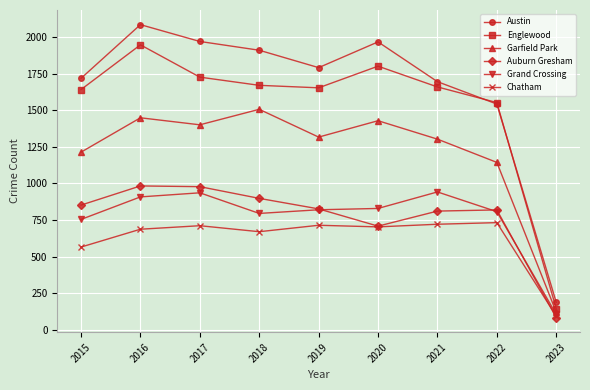

What is the sum of all Grand Crossing values?

6896